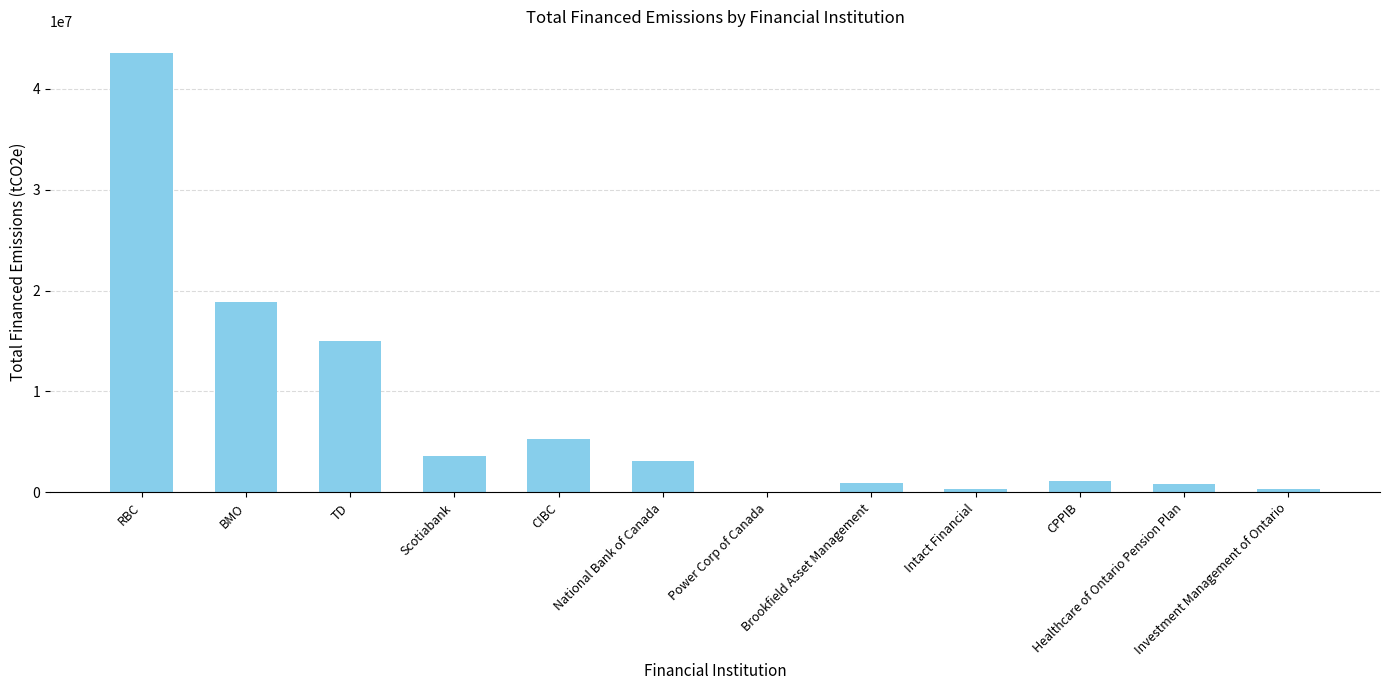

What is the sum of all values?

93024530.1